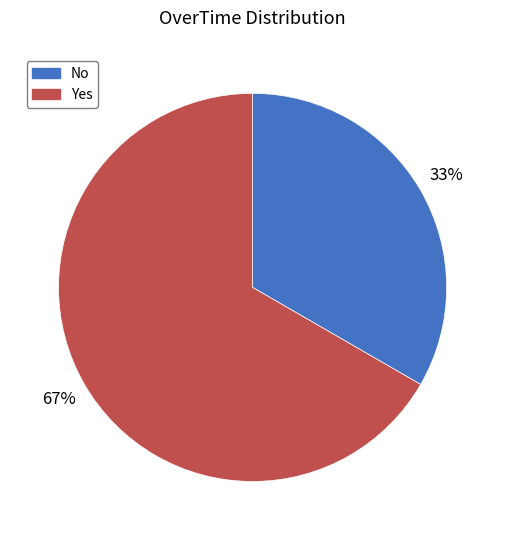

Does Yes account for over 50% of the chart?

Yes